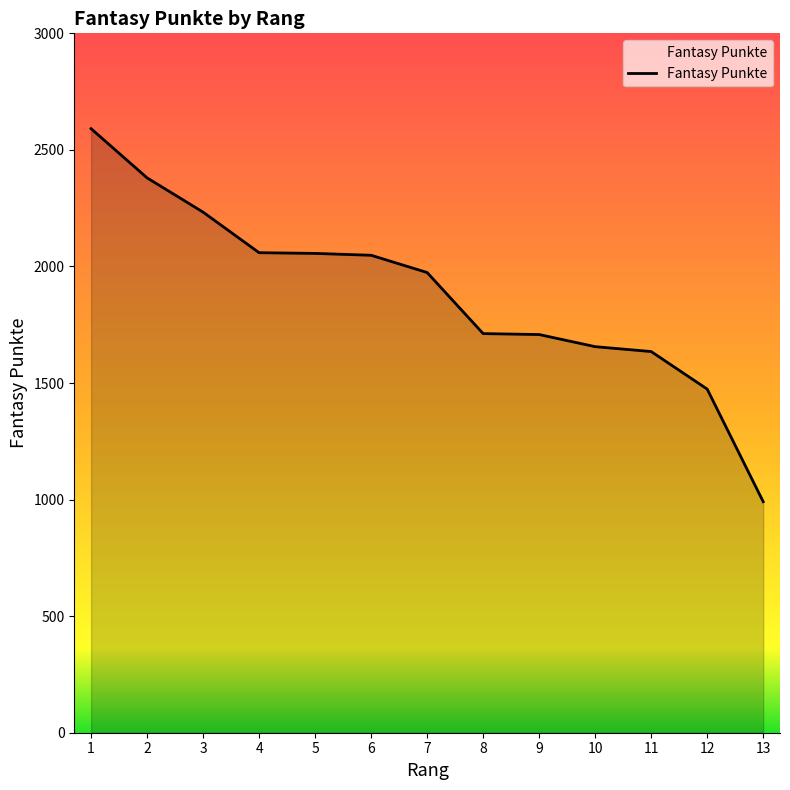

True or false: the data shows 662 at 13.

False